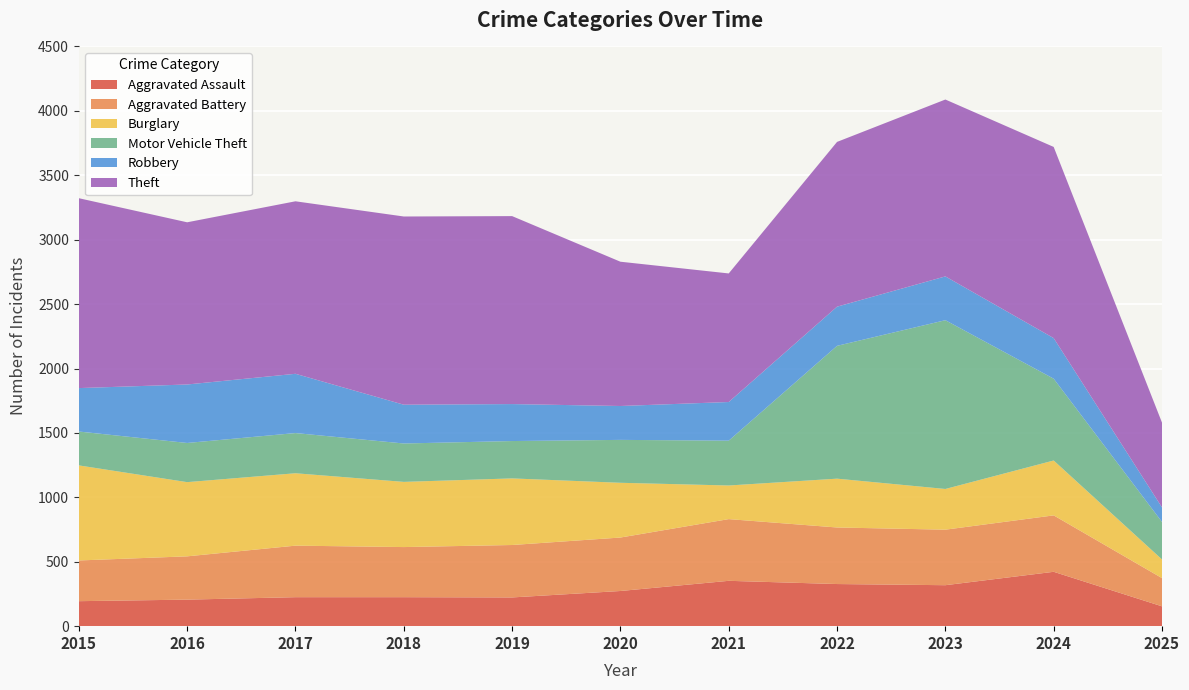

Reading left to right, extract all data points from this chart.

Aggravated Assault: 194	206	225	225	223	273	352	327	318	422	154
Aggravated Battery: 316	336	400	389	407	415	479	439	431	438	219
Burglary: 738	576	562	506	517	425	261	379	316	426	145
Motor Vehicle Theft: 263	304	312	298	290	333	348	1031	1310	635	291
Robbery: 337	454	460	301	287	263	300	304	340	315	113
Theft: 1474	1259	1339	1461	1459	1120	998	1279	1373	1484	658